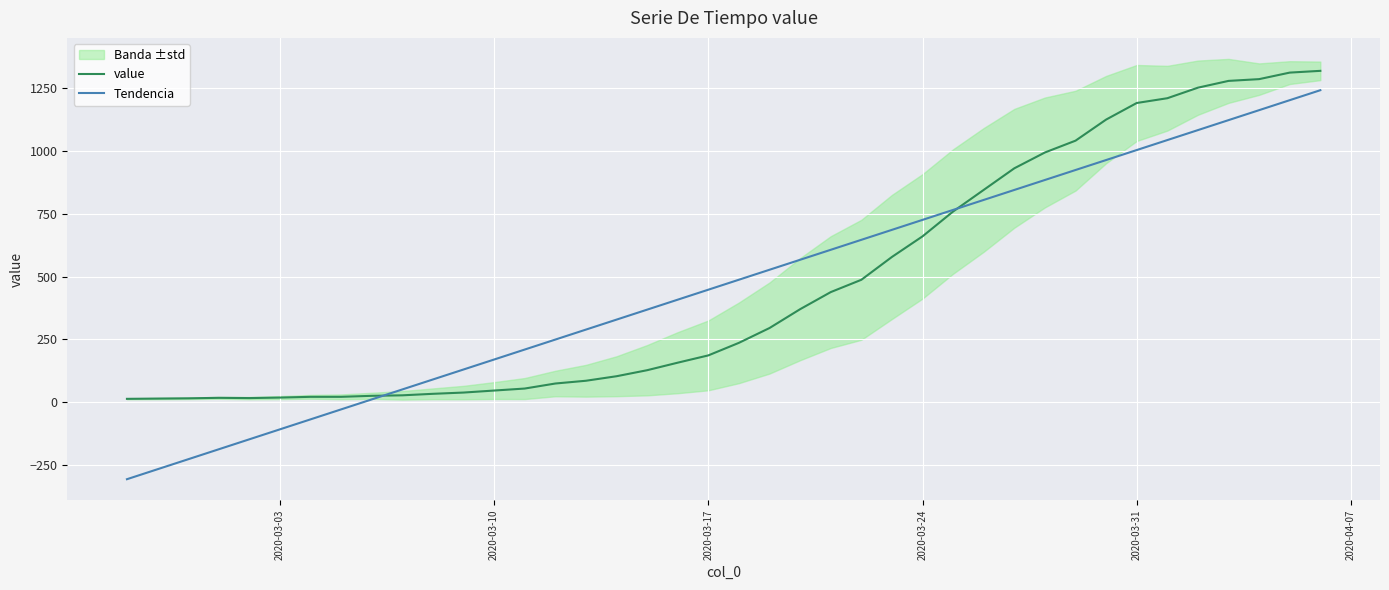

What is the sum of all Tendencia values?

18698.0